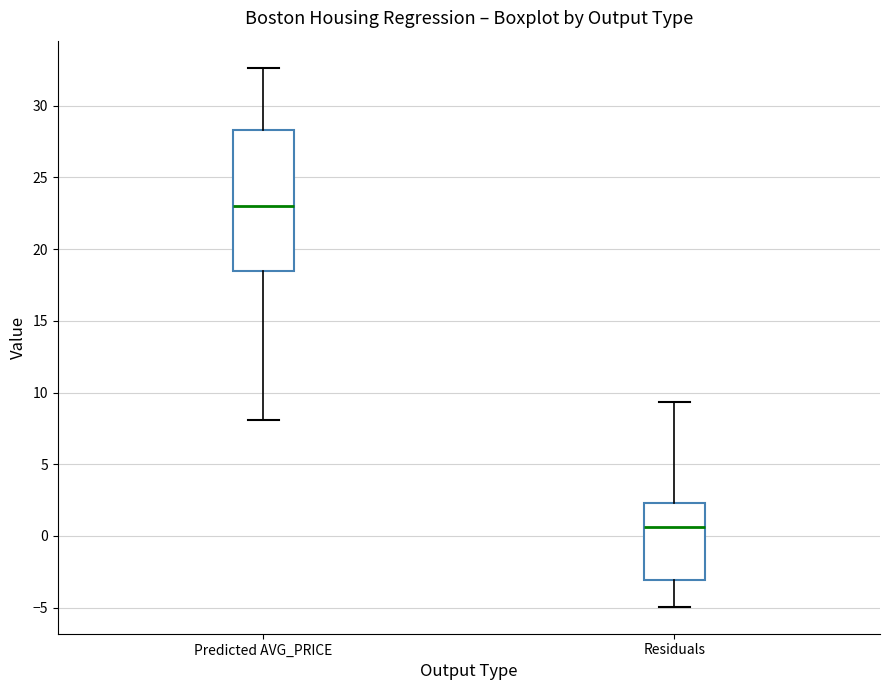

Which box is the tallest, from its lower edge to its upper edge?

Predicted AVG_PRICE